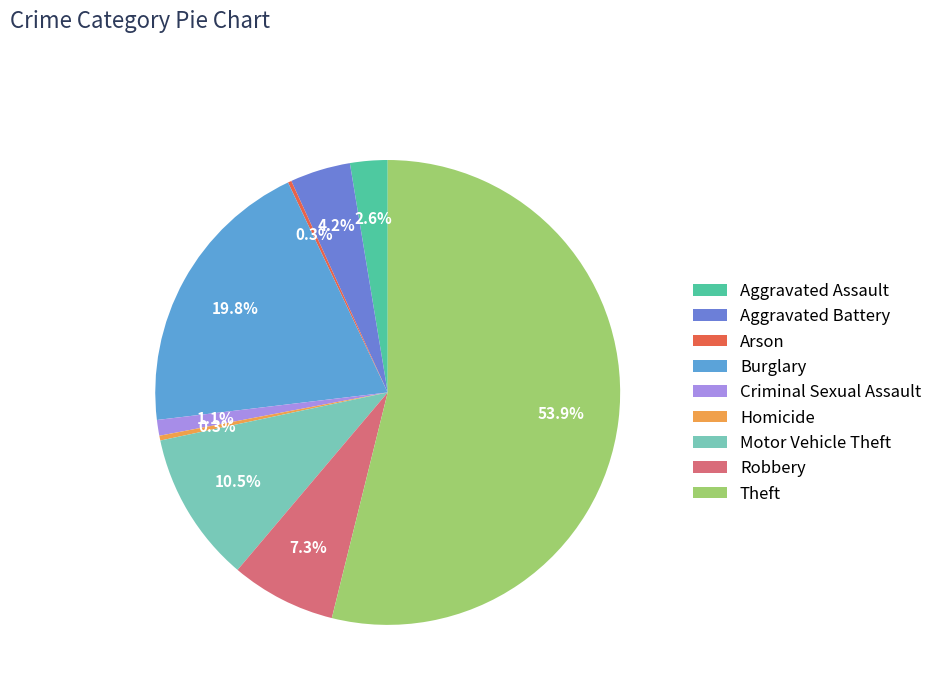

Which category accounts for the majority?

Theft